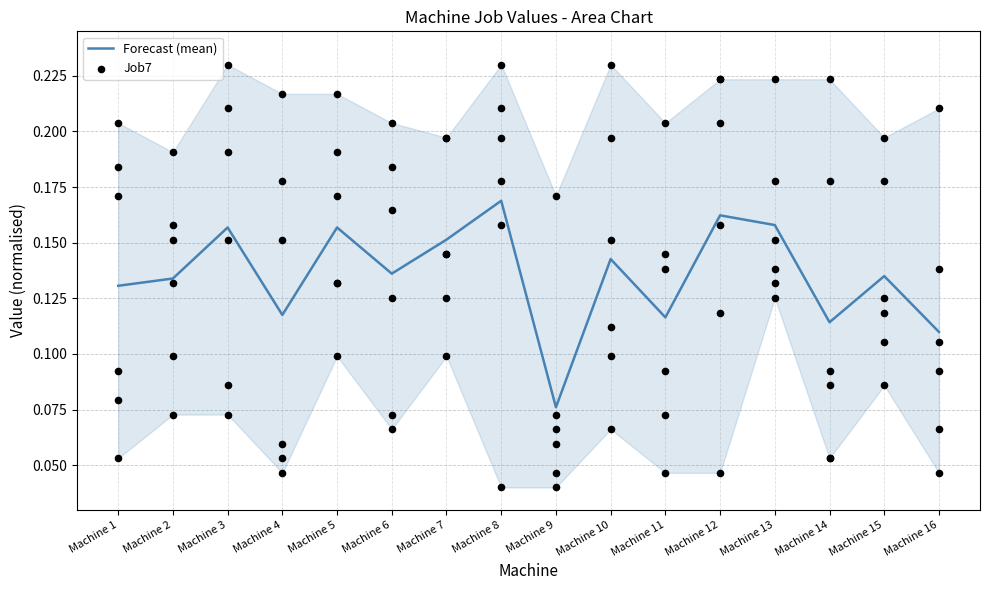

Which series reaches the minimum Y coordinate?

Job7